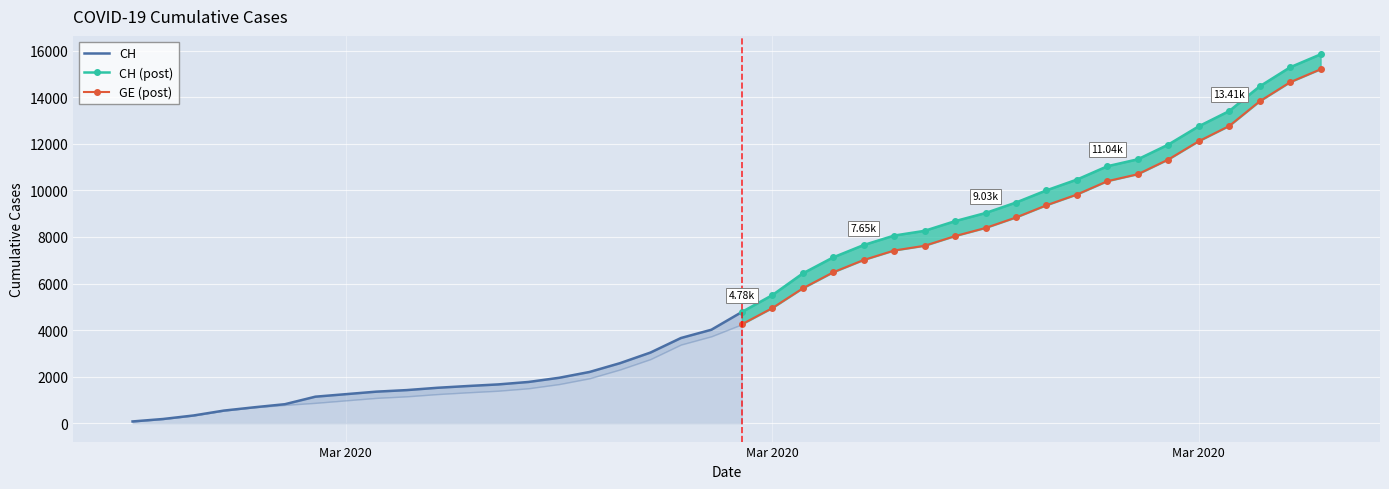

At which label does CH reach its peak?

2020-04-04